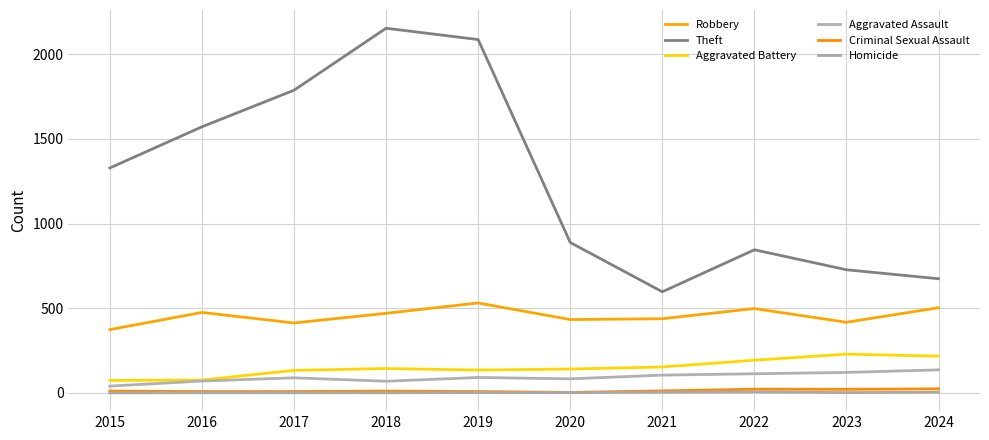

Between 2019 and 2018, which is larger?

2019